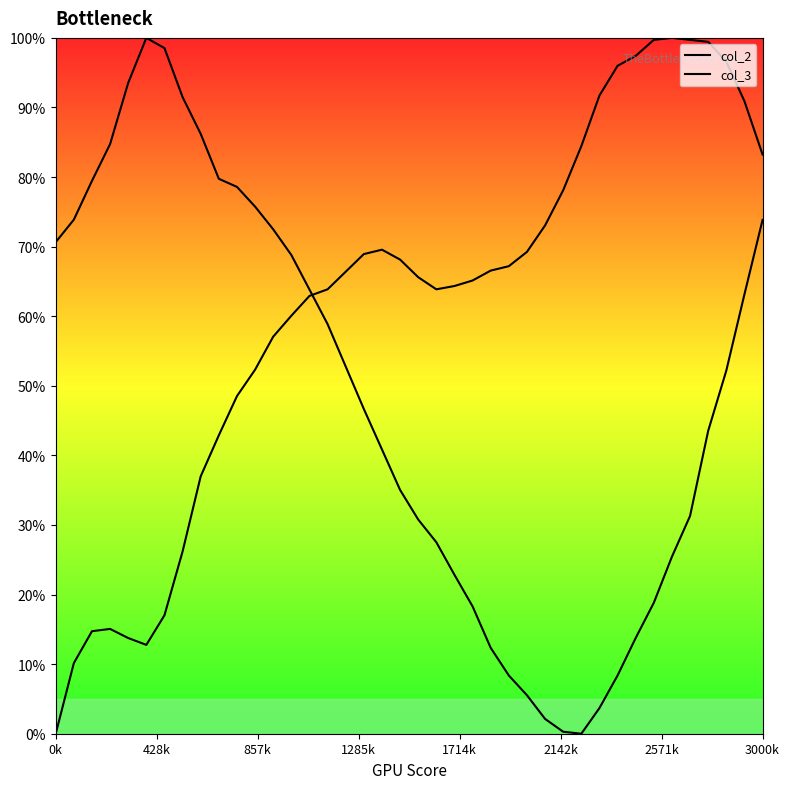

What is the spread (max minus min) of values at 31?

87.6